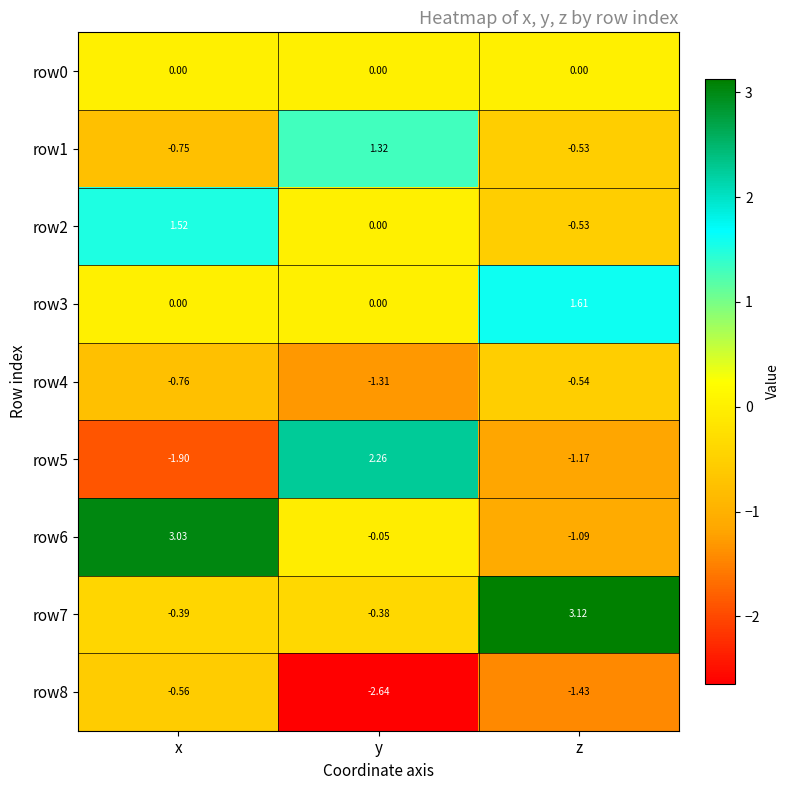

Rank the categories by row8 value from highest to lowest.

x, z, y